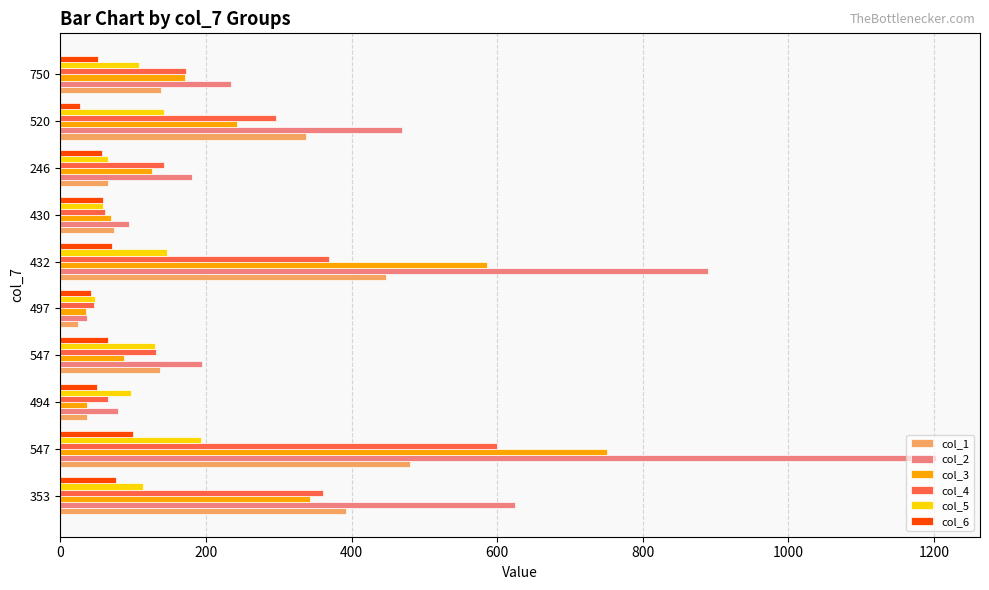

Which series has the largest range (max minus min)?

col_2